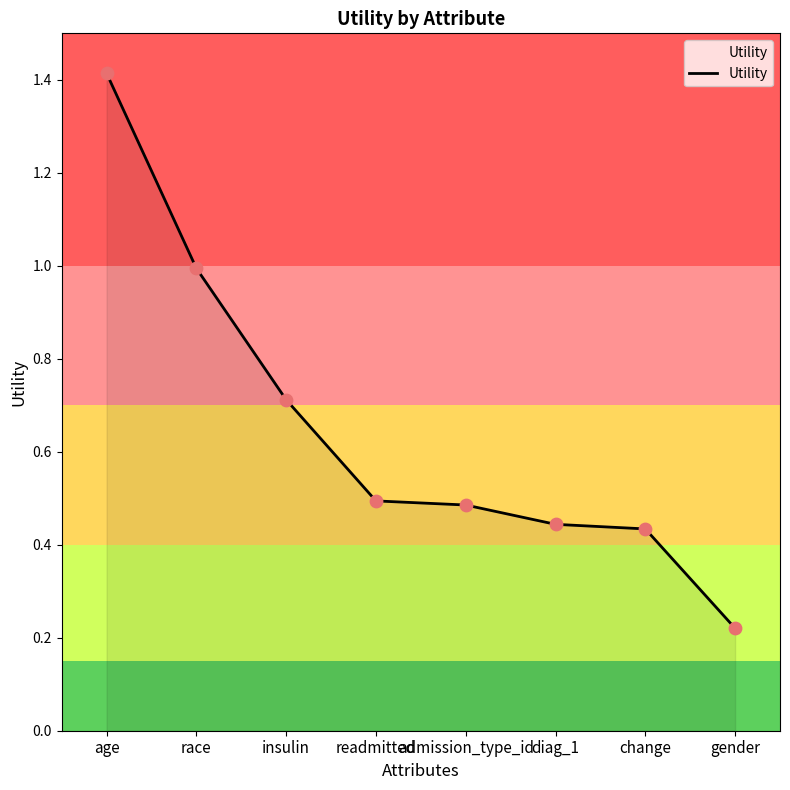

What is the change in value from insulin to change?

-0.3